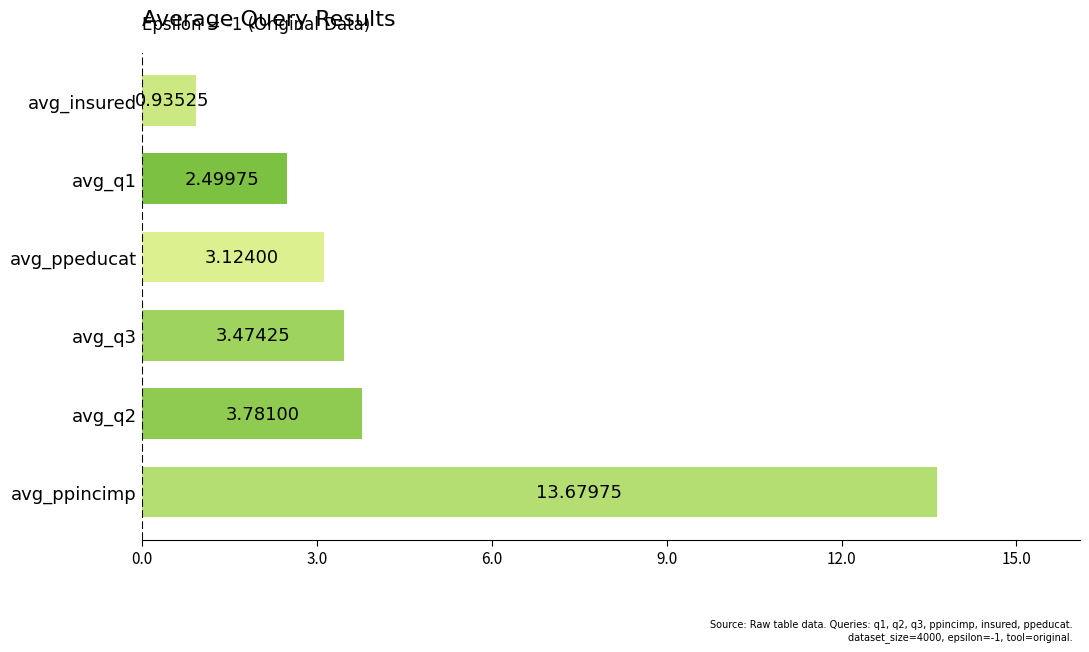

Which category has the highest value across all series?

avg_ppincimp